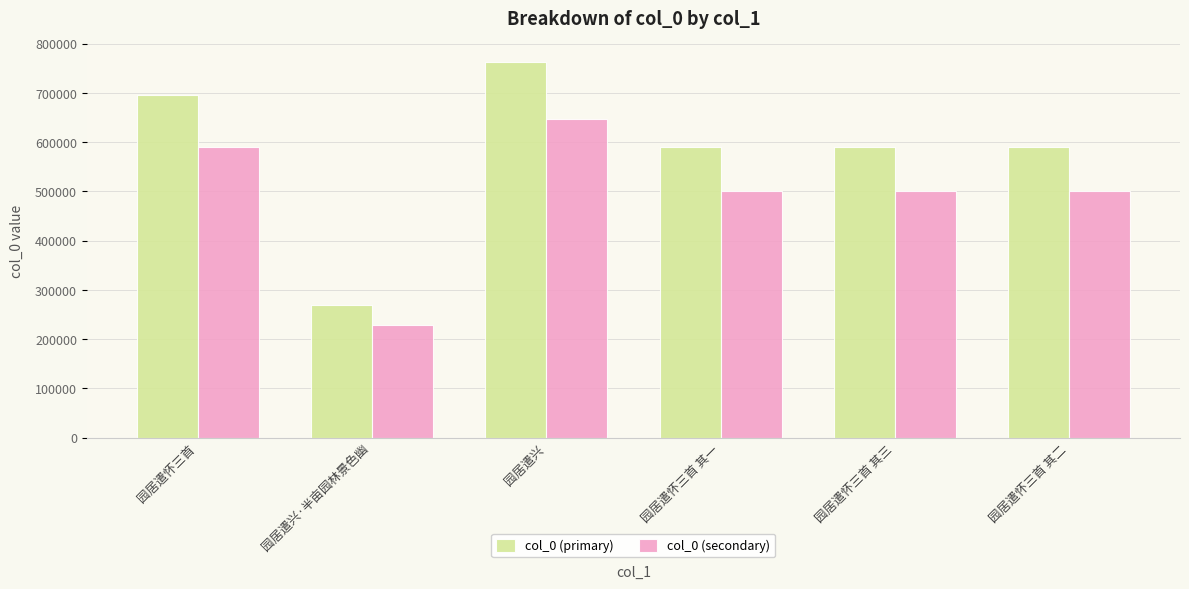

How many groups of bars are there?

6